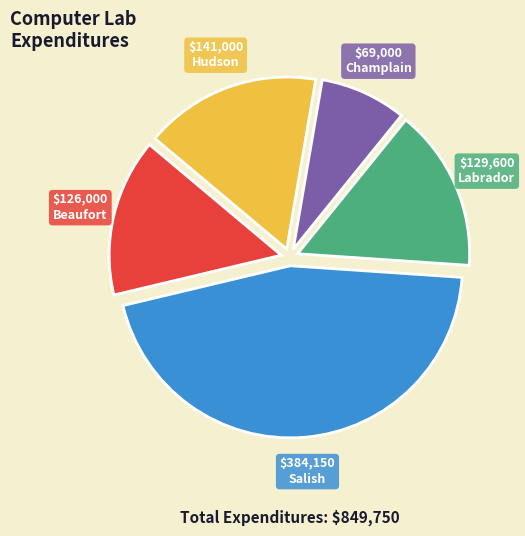

Is there any slice that represents more than half of the pie?

No